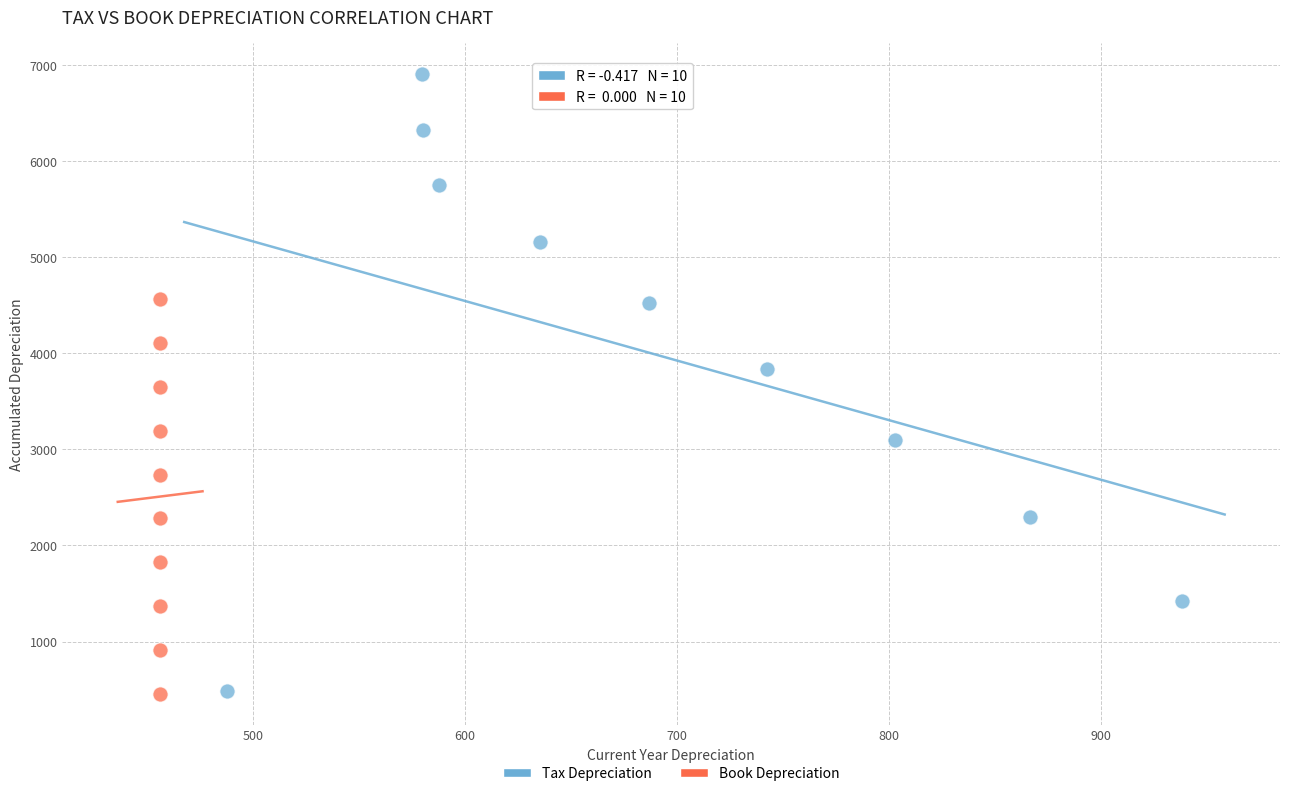

Which series reaches the maximum Y coordinate?

Tax Depreciation